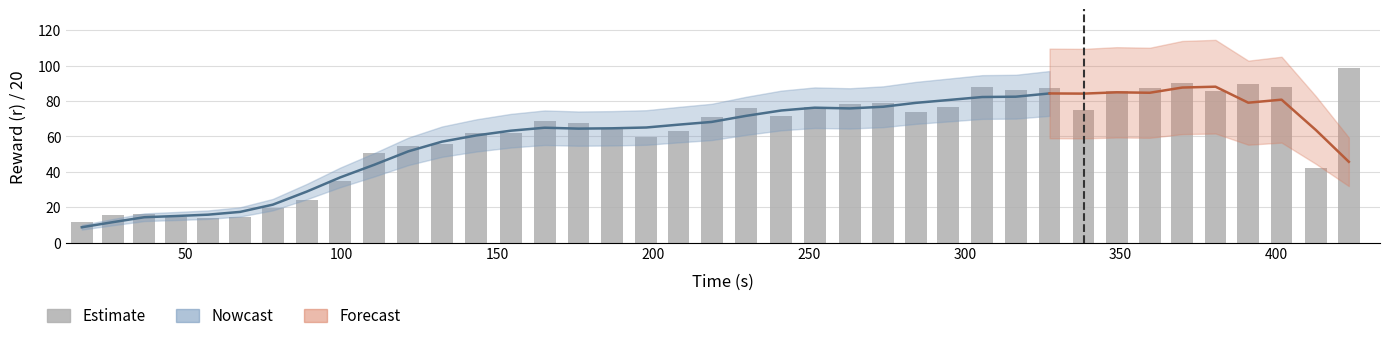

What is the sum of all values?

2378.5